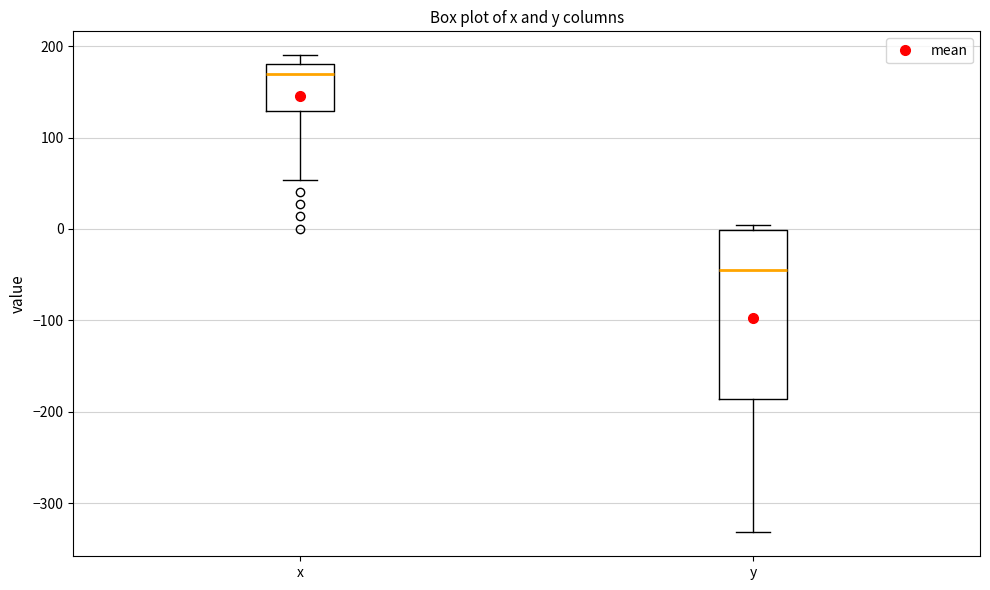

Where is the lower edge of the box for x on the y-axis? The values are not printed on the chart, so give them approximately, as read against the axis.

130